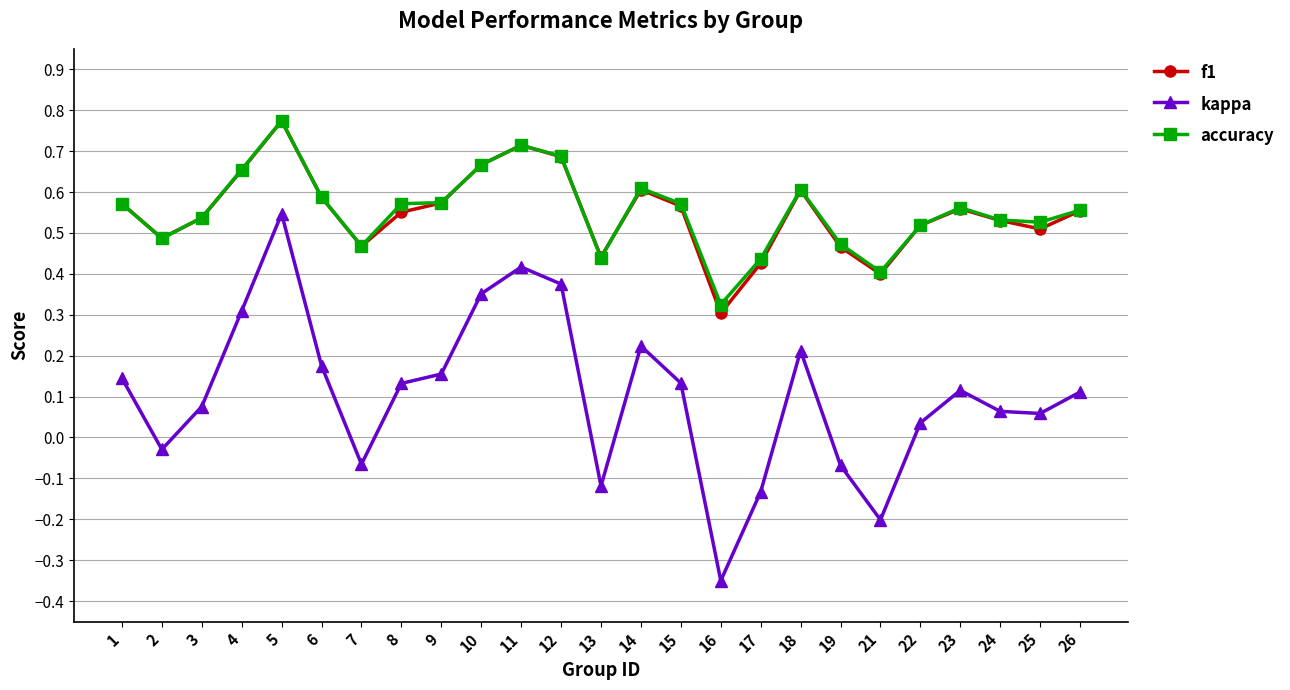

At which category is the sum across all series the highest?

5